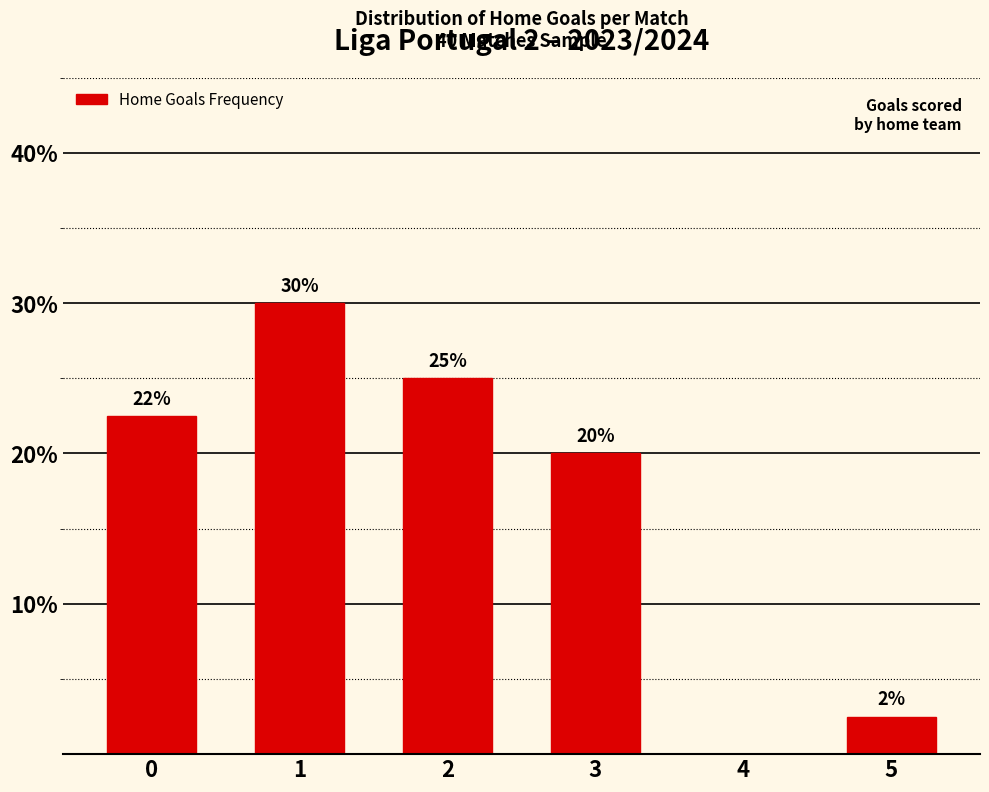

What is the greatest value displayed?

30.0